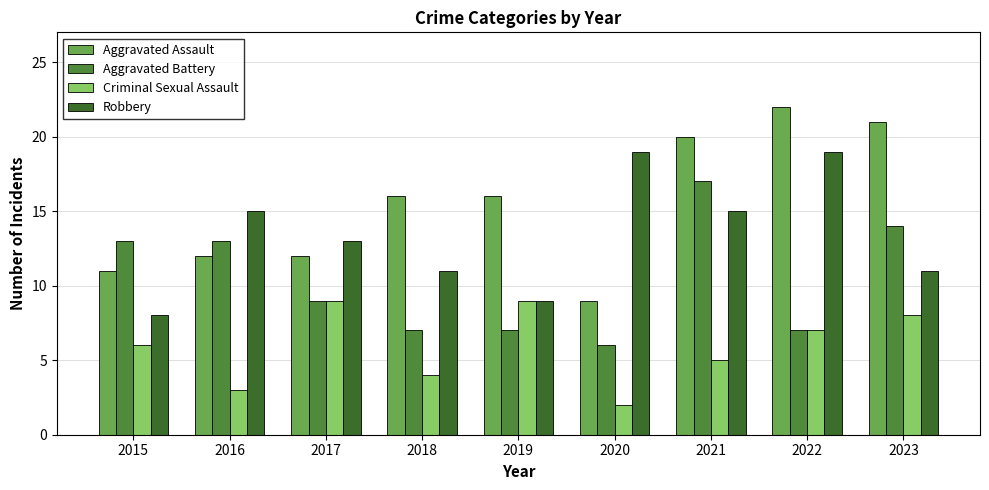

How many distinct data groups are displayed?

4